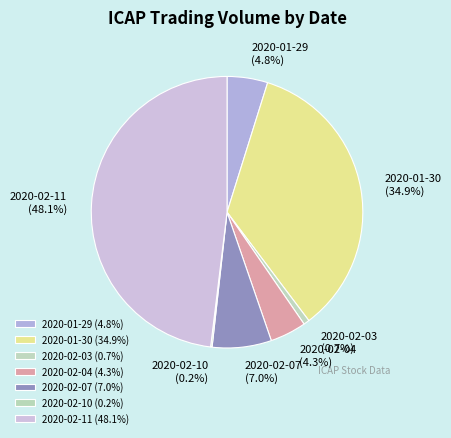

How much of the chart is everything except 2020-02-07?

93.0%